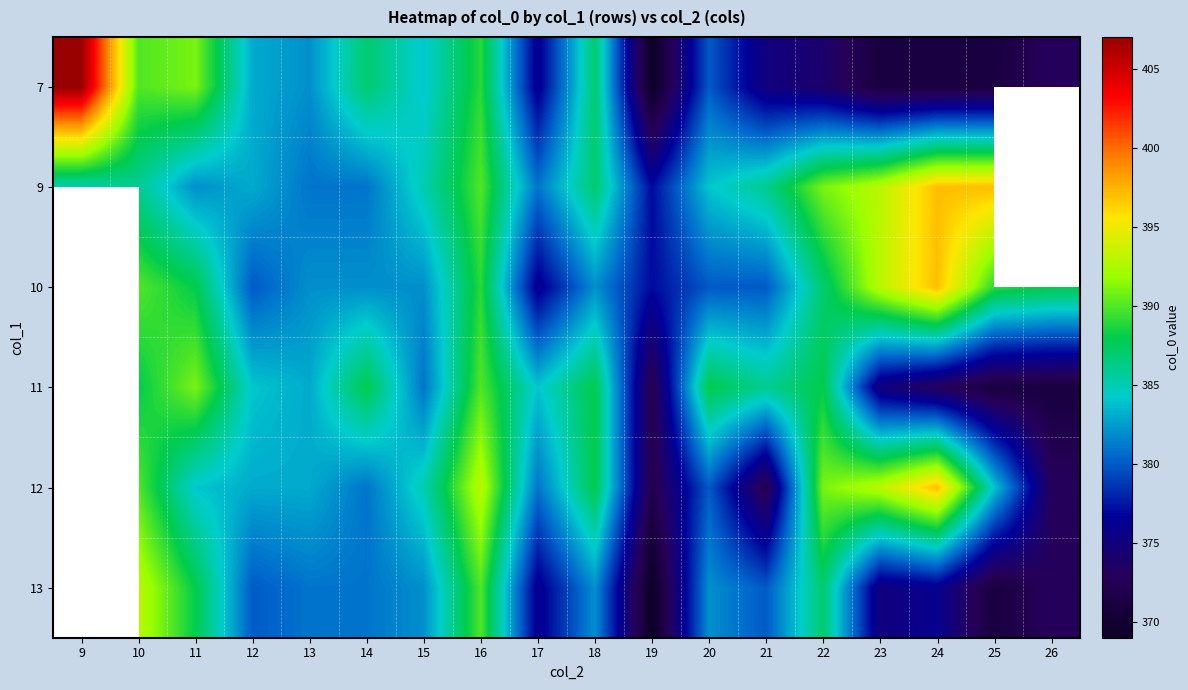

What is the greatest value displayed?

407.0